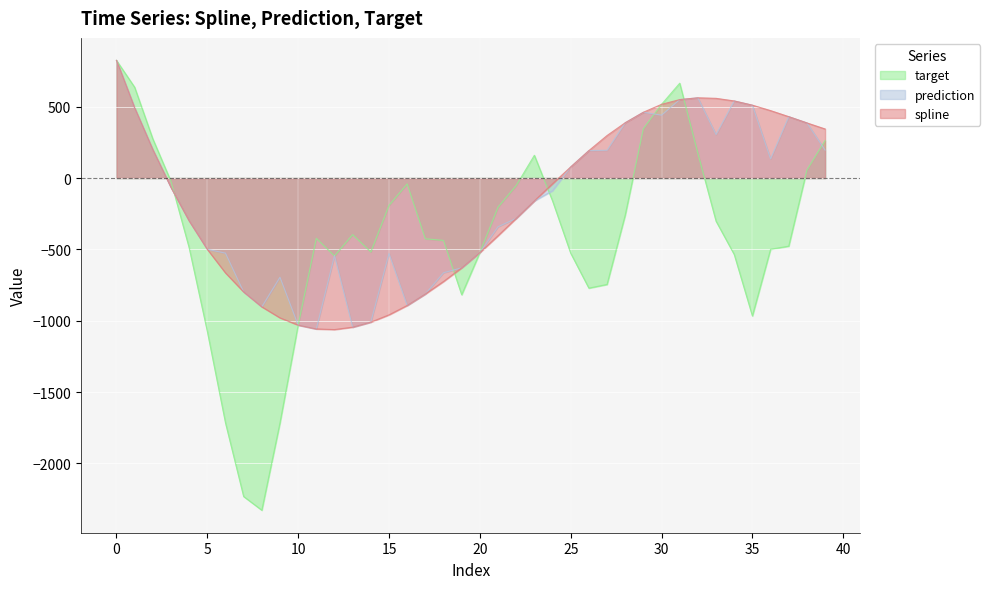

What is the difference between the spline values at 22 and 13?

762.0